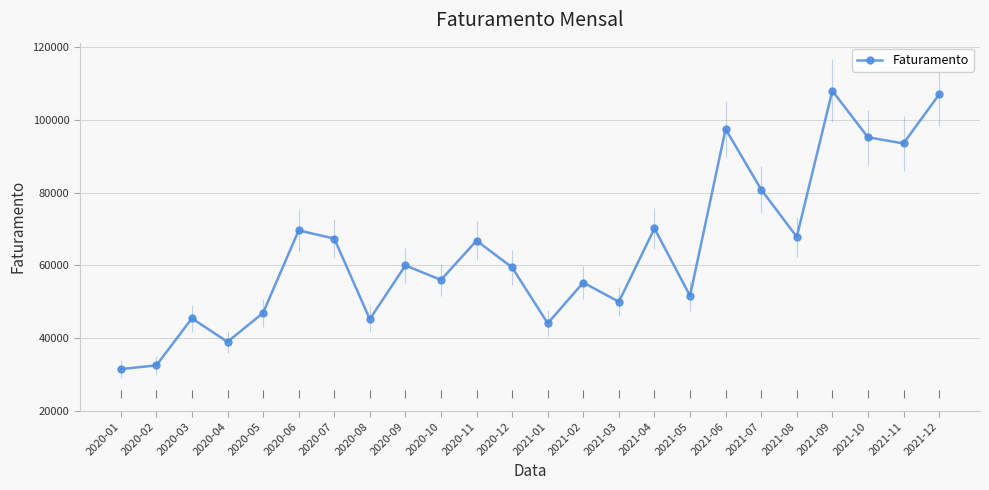

Reading left to right, extract all data points from this chart.

31485.0	32516.0	45440.0	38976.0	46932.0	69614.0	67364.0	45219.0	59984.0	56003.0	66794.0	59427.0	44079.0	55277.2	49984.0	70156.8	51625.2	97459.6	80836.8	67828.5	107971.2	95205.1	93511.6	106968.6